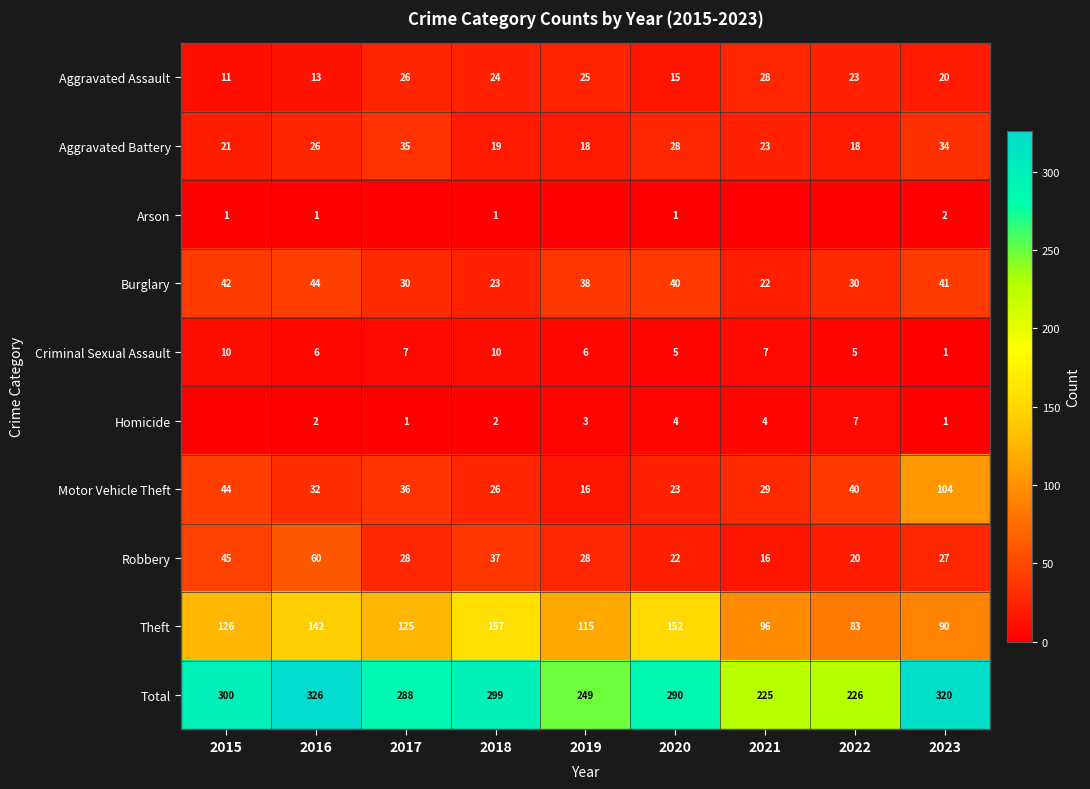

Which category has the lowest value in the Criminal Sexual Assault series?

2023